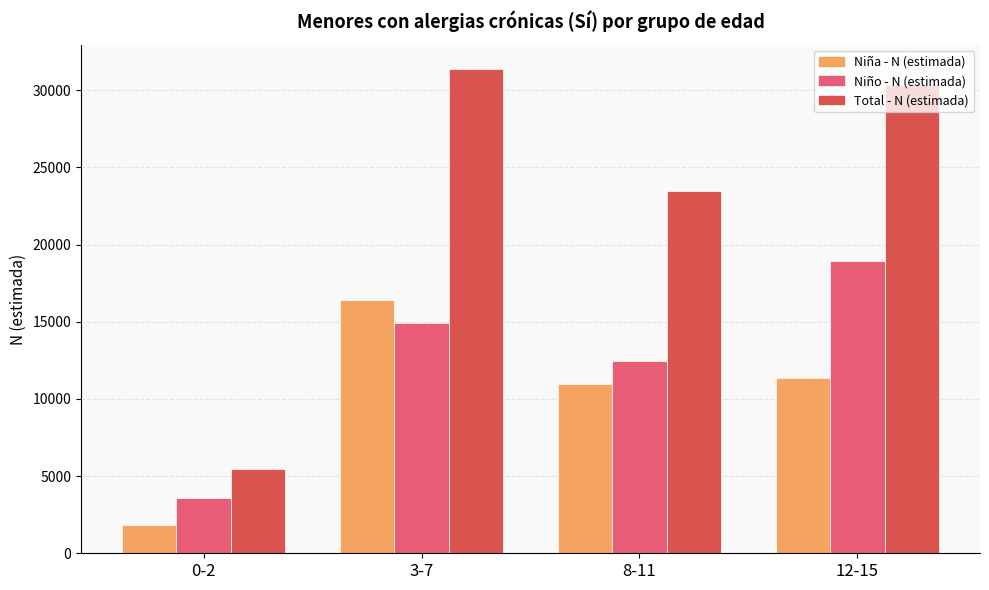

Which series changed the most between 0-2 and 12-15?

Total - N (estimada)